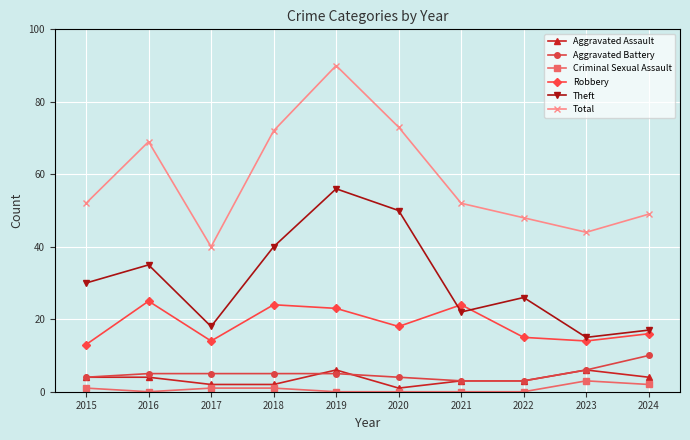

Count the number of categories in the chart.

10